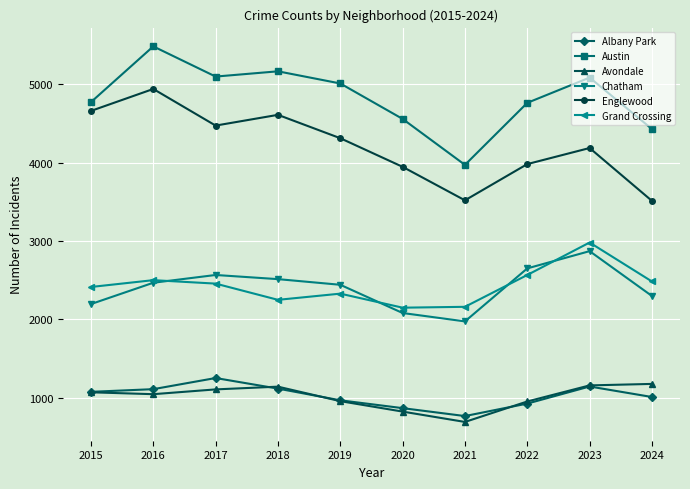

What is the smallest value displayed?

692